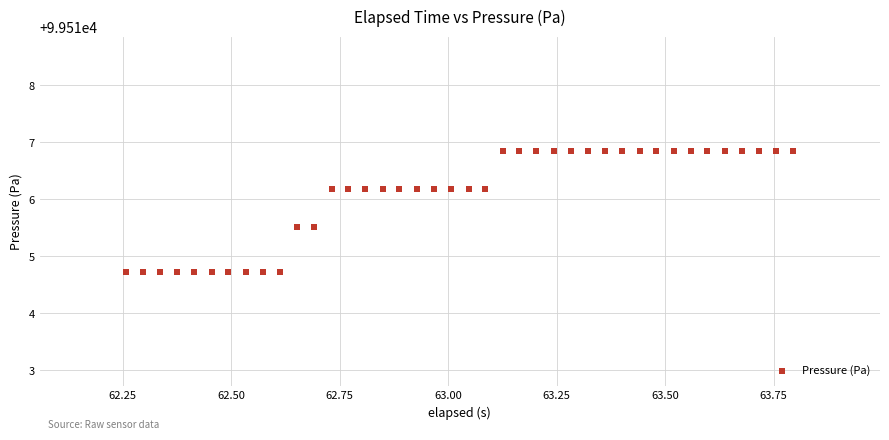

What is the range of Y values (max minus min)?

2.1